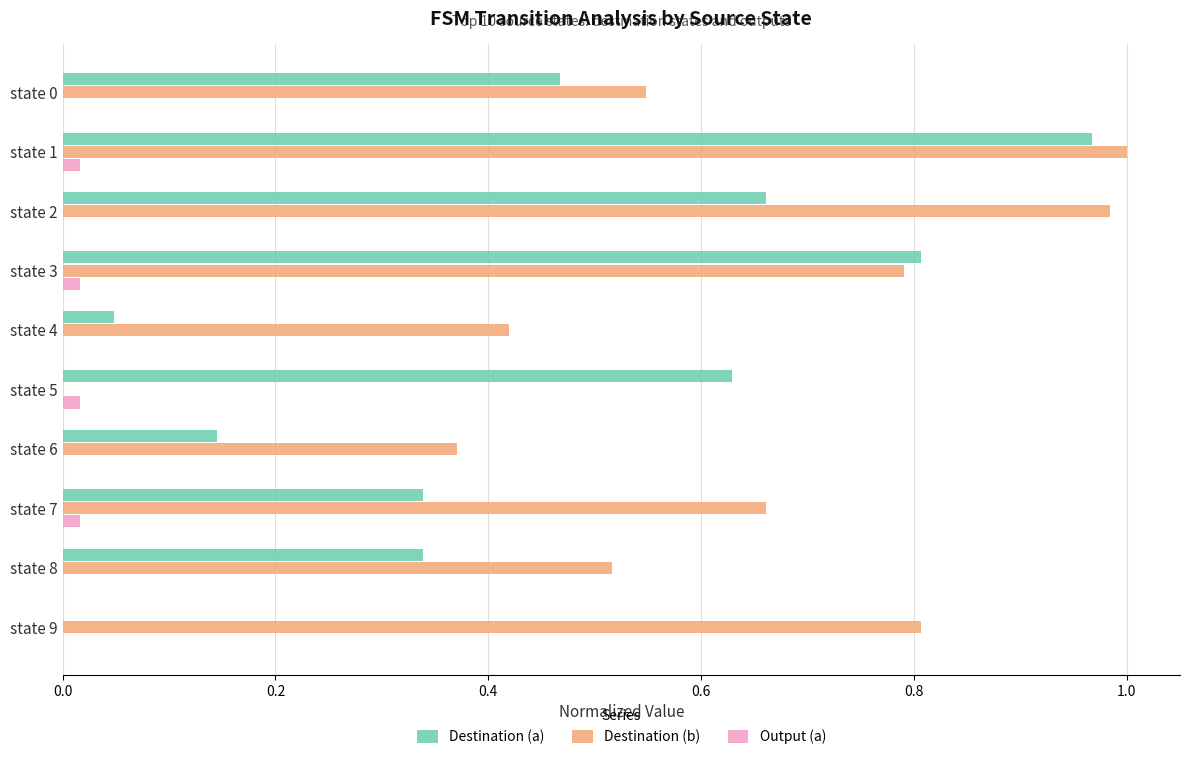

Where is Destination (a) nearest to the value 0?

state 9